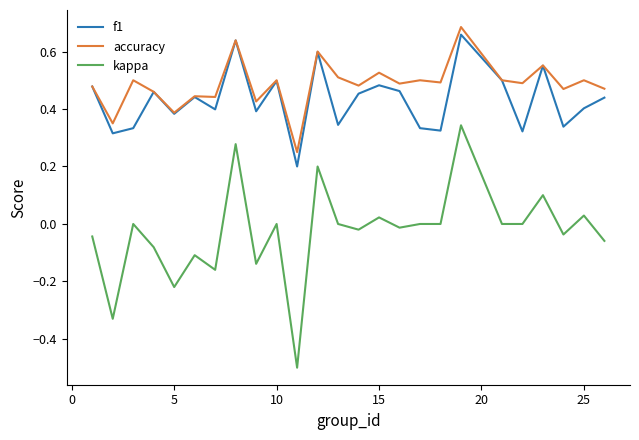

Which series has the widest spread of values?

kappa